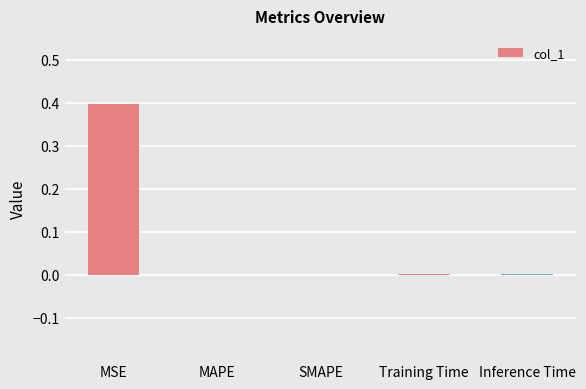

Which label corresponds to the largest value in the chart?

MSE